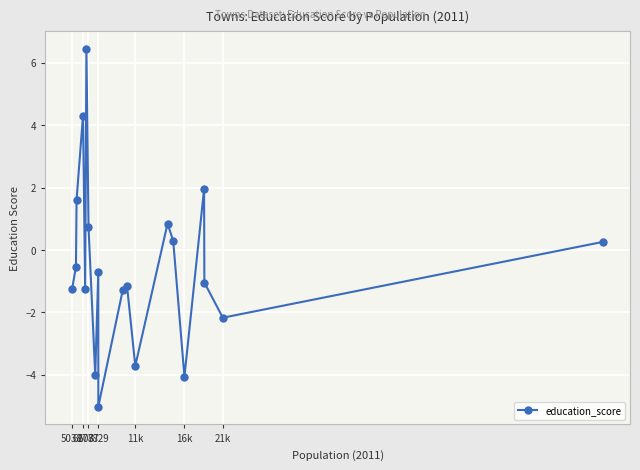

How many values are above zero?

8